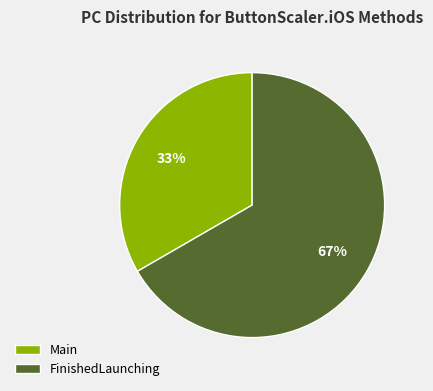

Rank the categories by value from lowest to highest.

Main, FinishedLaunching